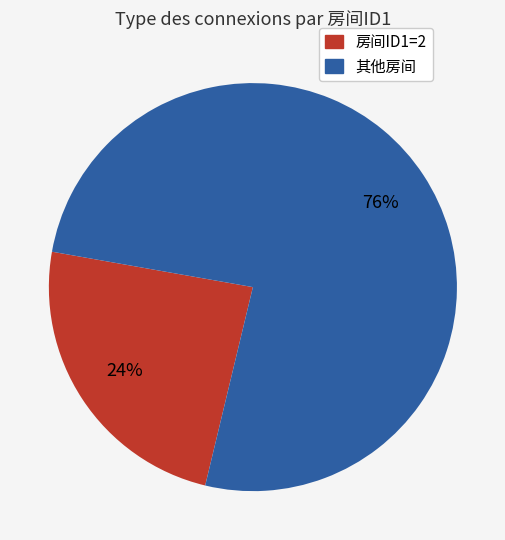

What is the majority slice?

其他房间